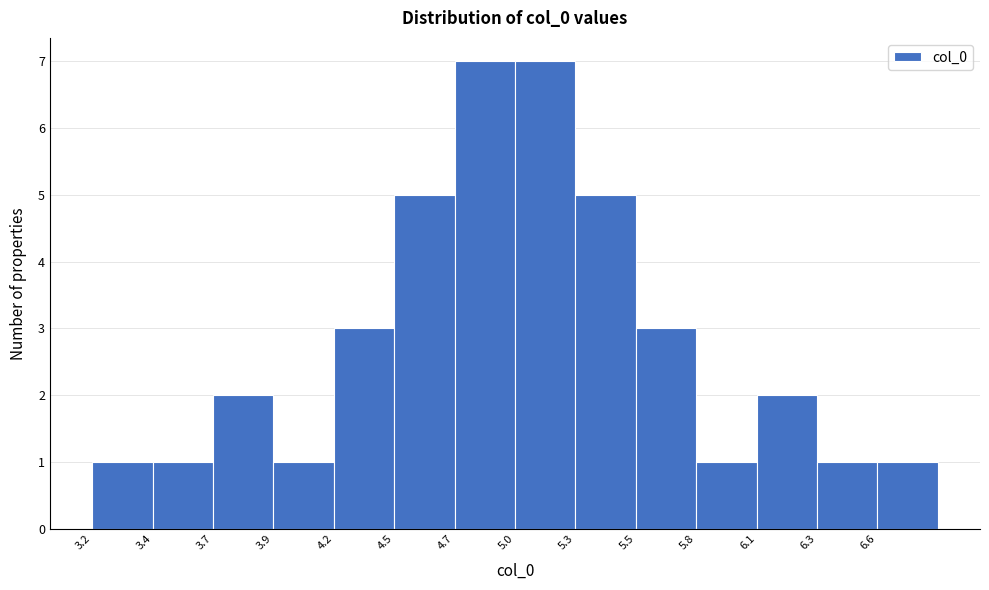

Reading left to right, extract all data points from this chart.

3.2=1	3.4=1	3.7=2	3.9=1	4.2=3	4.5=5	4.7=7	5.0=7	5.3=5	5.5=3	5.8=1	6.1=2	6.3=1	6.6=1